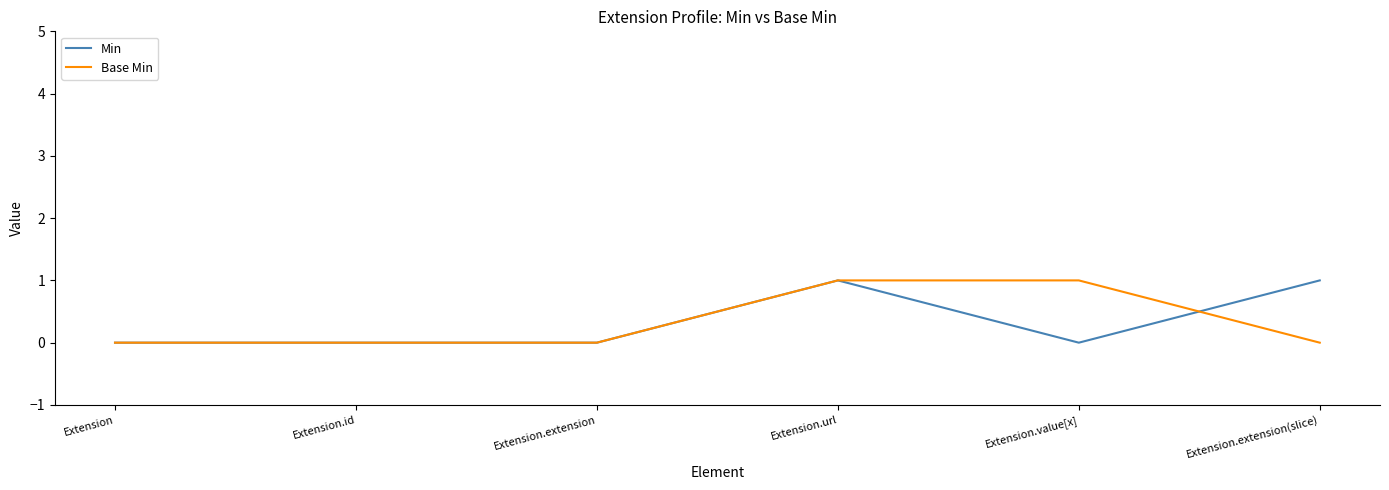

At Extension.value[x], list the series in order from smallest to largest.

Min, Base Min